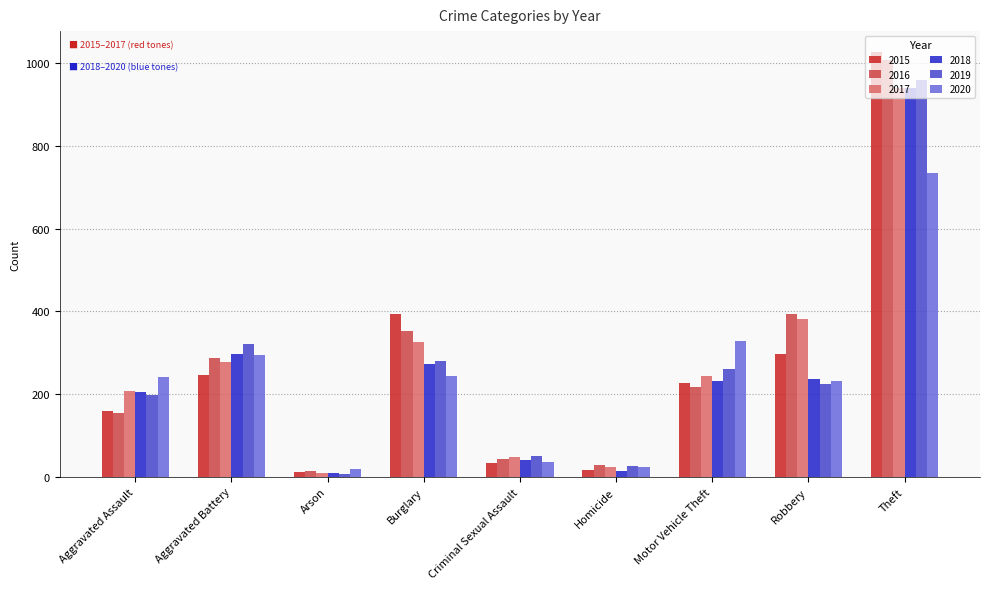

How many bars are there in each group?

6